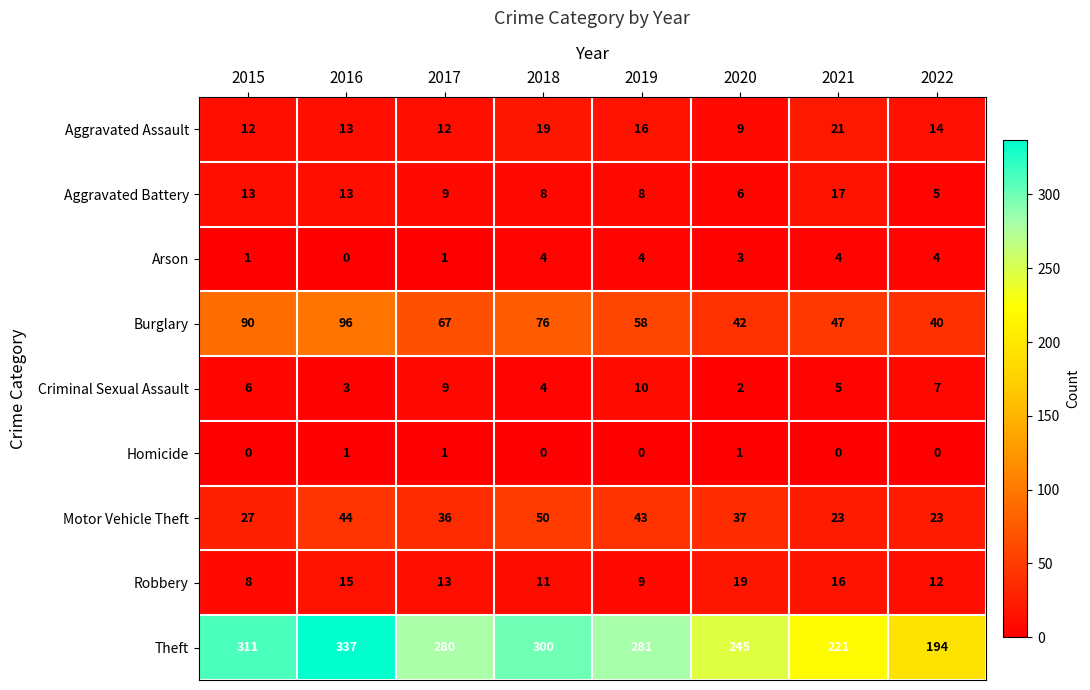

At which label does Robbery first exceed 13?

2016